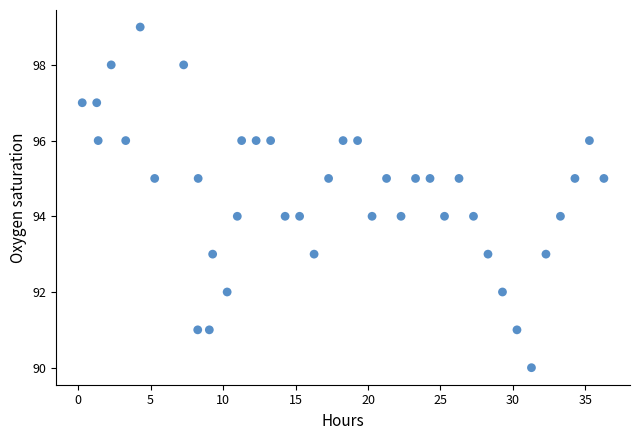

What is the range of Y values (max minus min)?

9